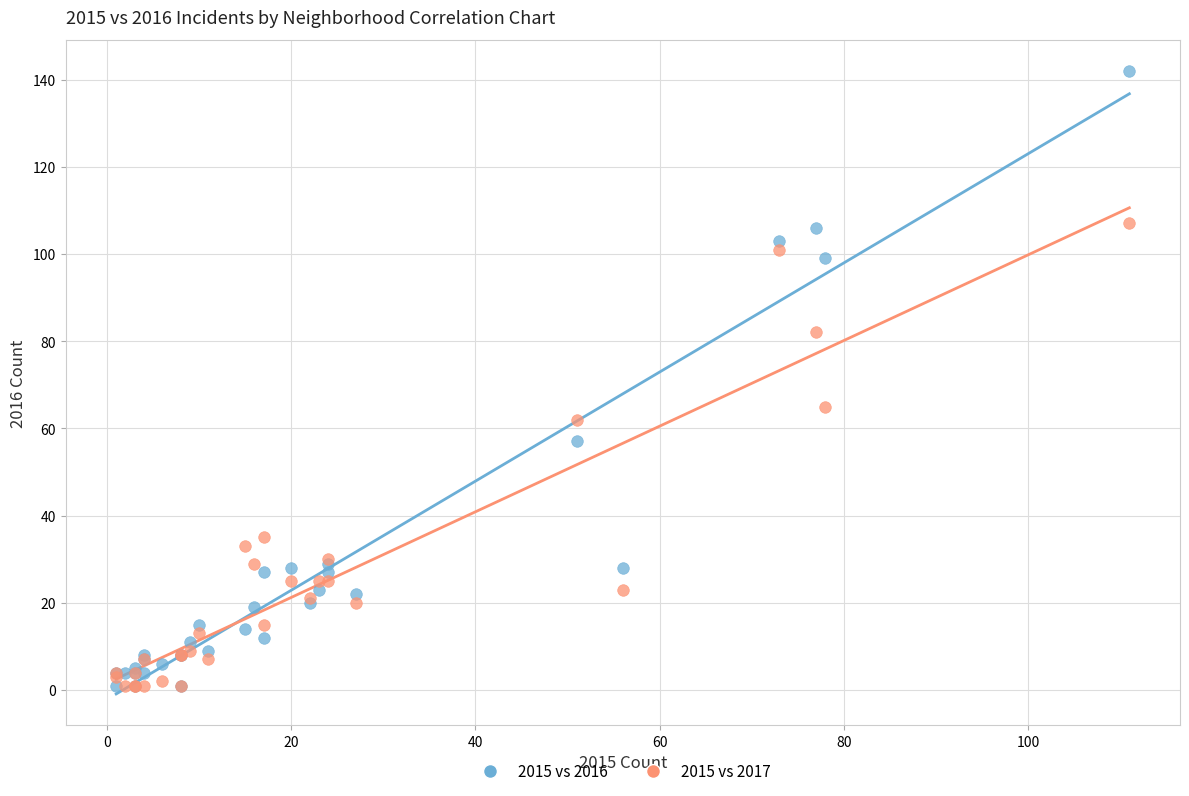

Which series has the widest spread of Y values?

2015 vs 2016